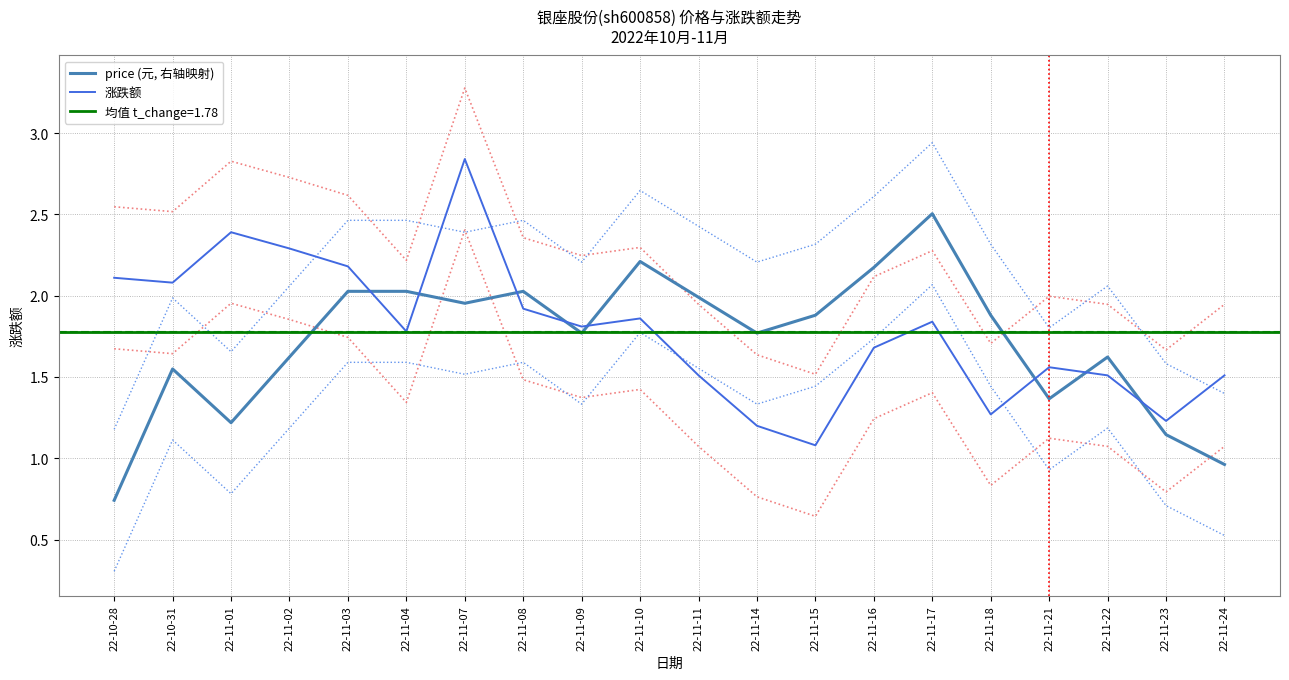

What is the label of the 3rd point from the right?

22-11-22